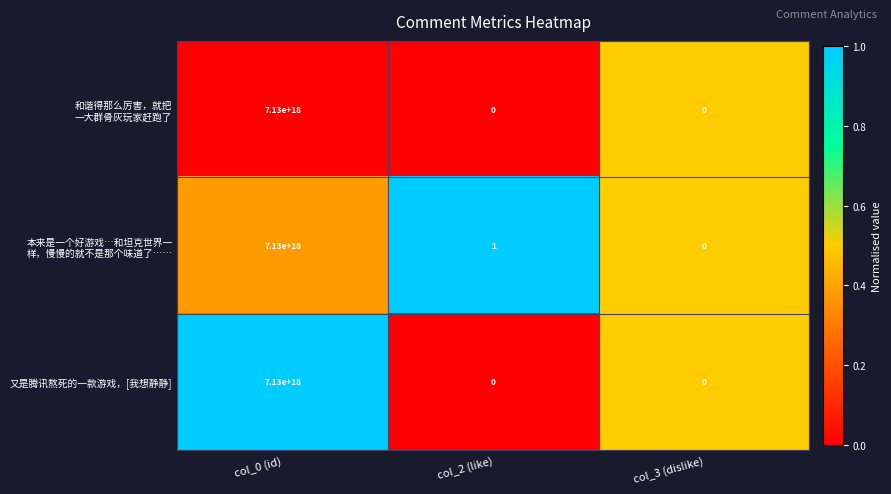

At which category is the sum across all series the highest?

col_0 (id)